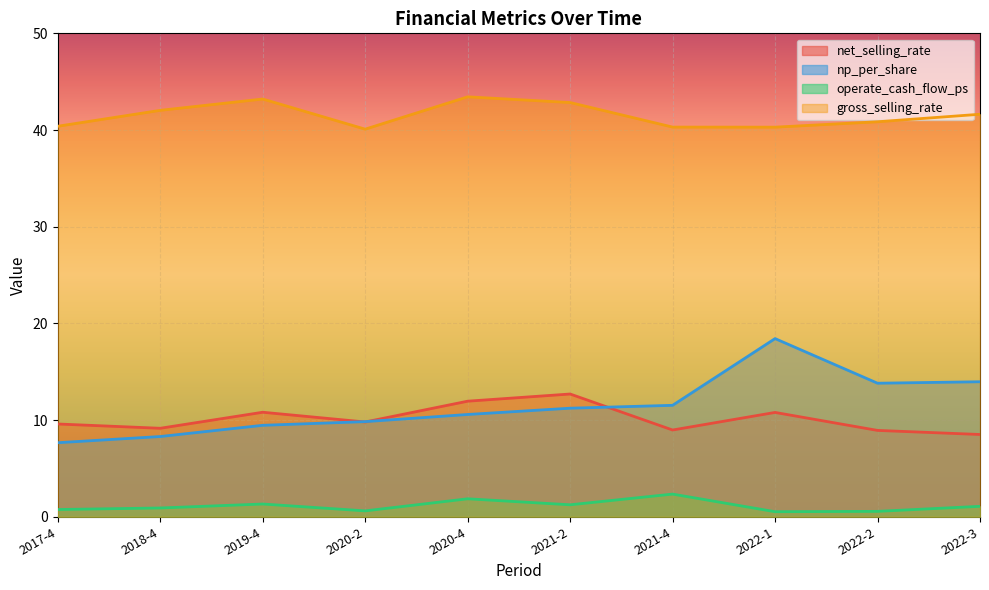

How many data points does each series have?

10